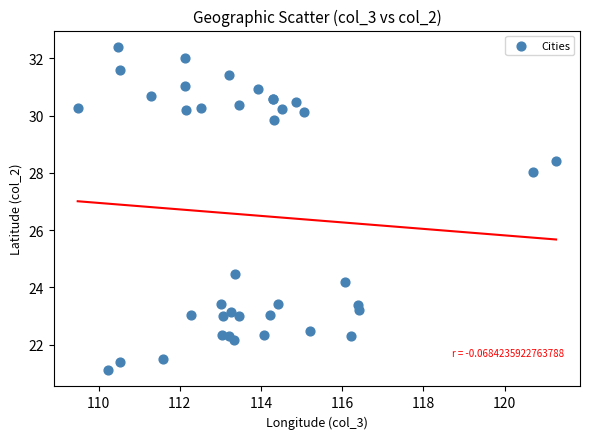

What Y value in the scatter plot is closest to 26?

24.5